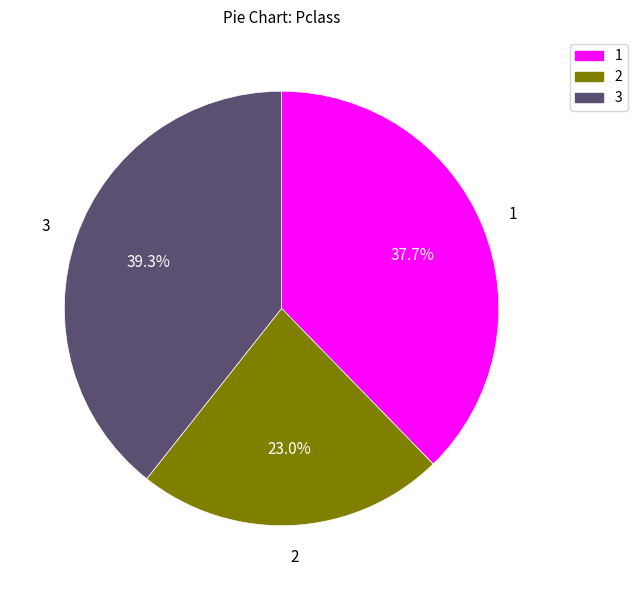

Does any single category account for the majority?

No